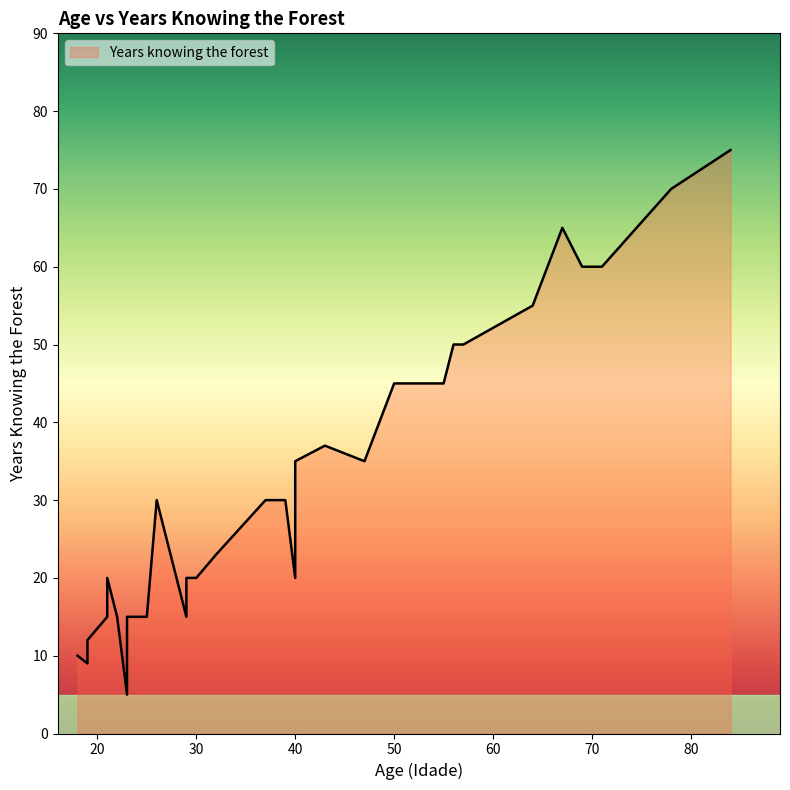

The value at 47 is 35. True or false?

True